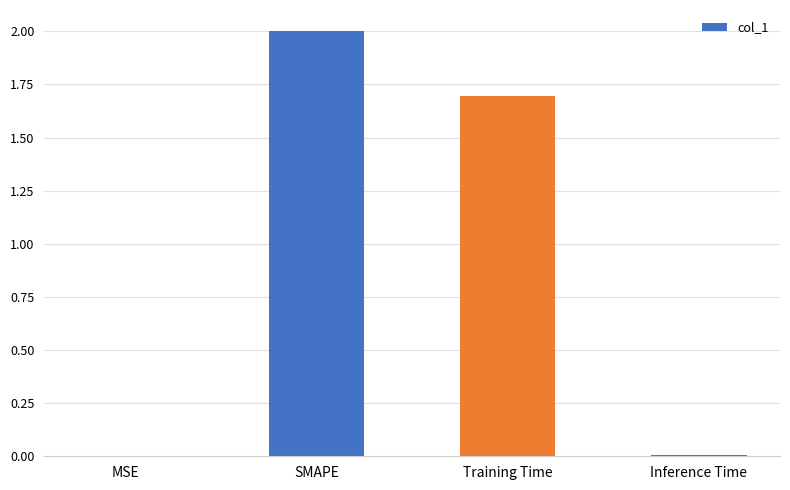

Which has a higher value, MSE or Training Time?

Training Time